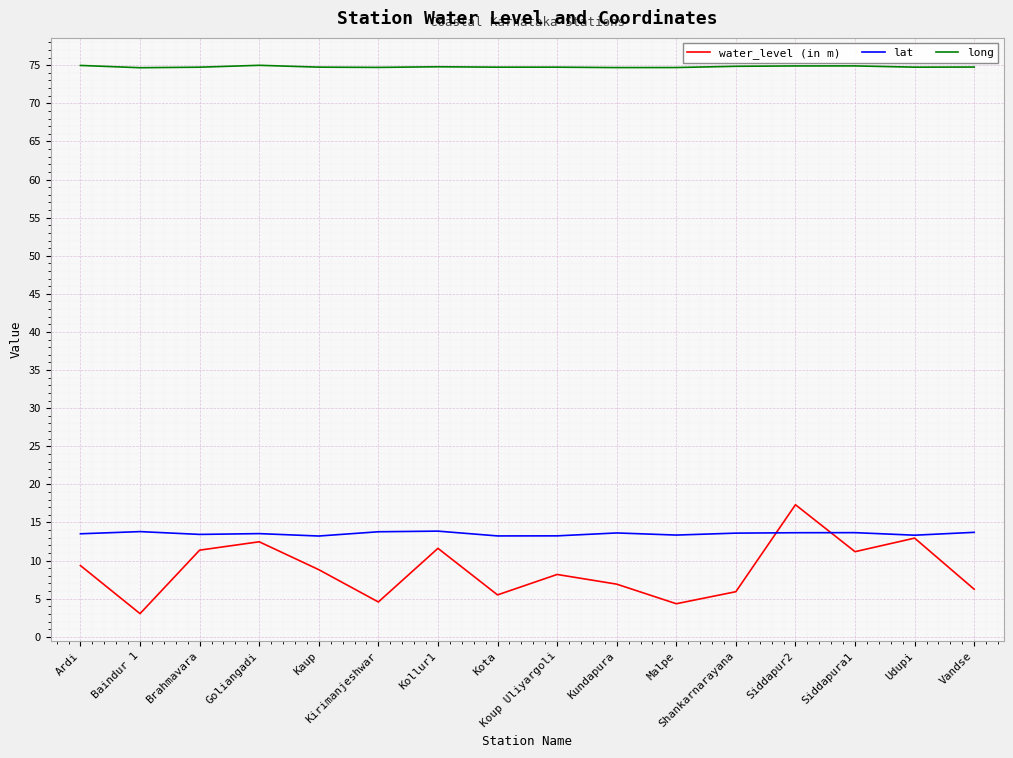

Where does the water_level (in m) series first go above 8?

Ardi